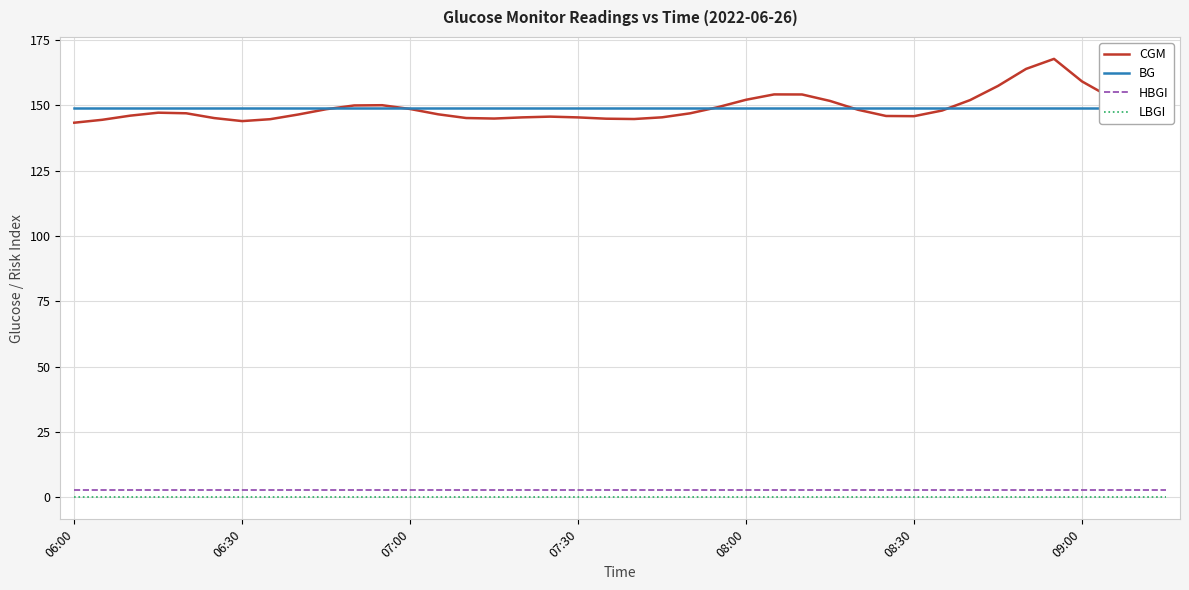

True or false: BG has a value of 149.0 at 27.

True